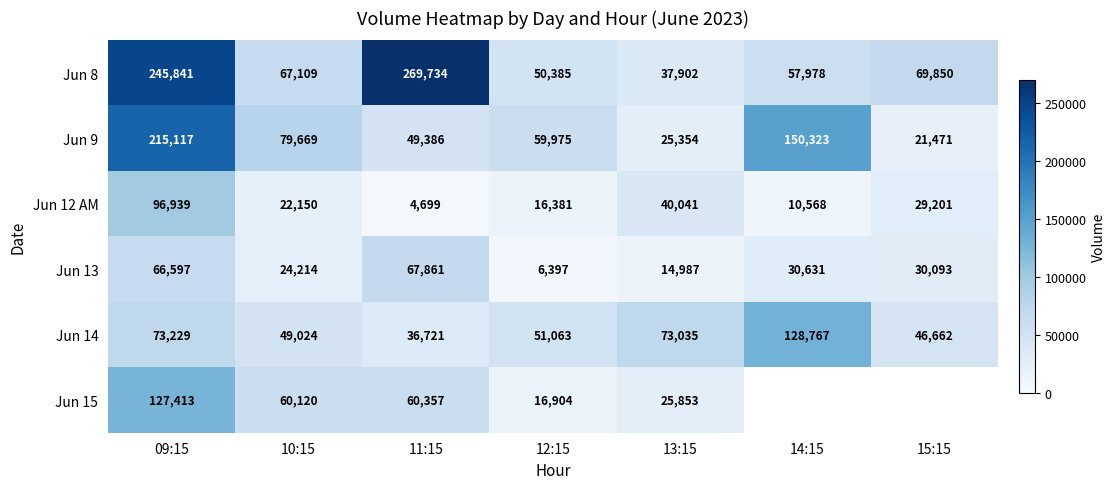

Rank the categories by Jun 12 AM value from lowest to highest.

11:15, 14:15, 12:15, 10:15, 15:15, 13:15, 09:15